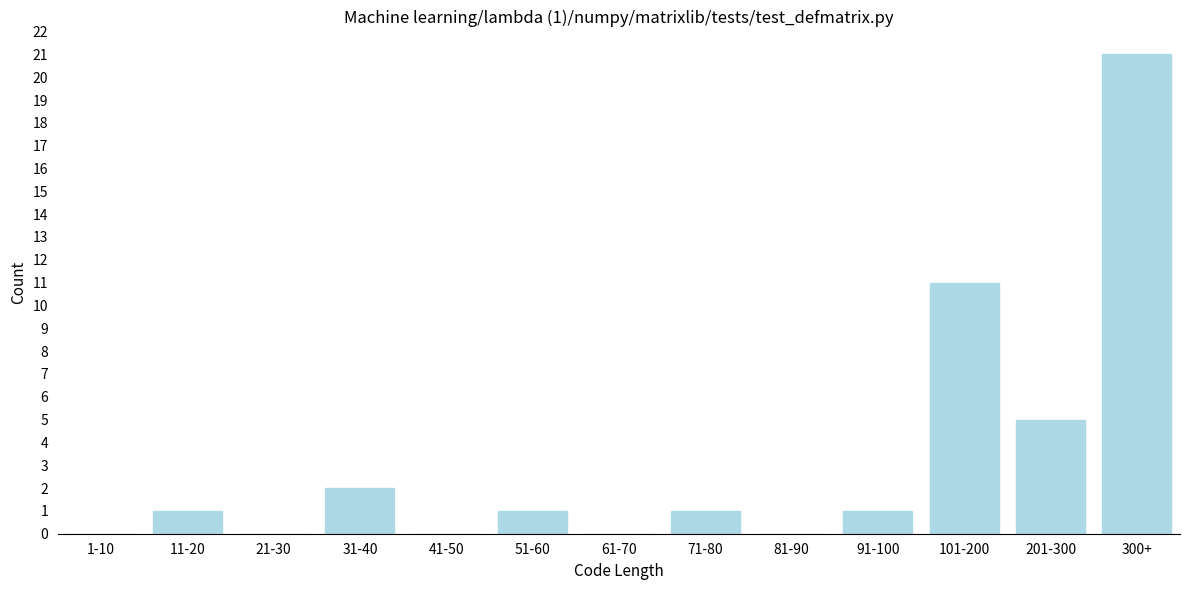

Reading left to right, transcribe all the data shown in this chart.

1-10=0	11-20=1	21-30=0	31-40=2	41-50=0	51-60=1	61-70=0	71-80=1	81-90=0	91-100=1	101-200=11	201-300=5	300+=21